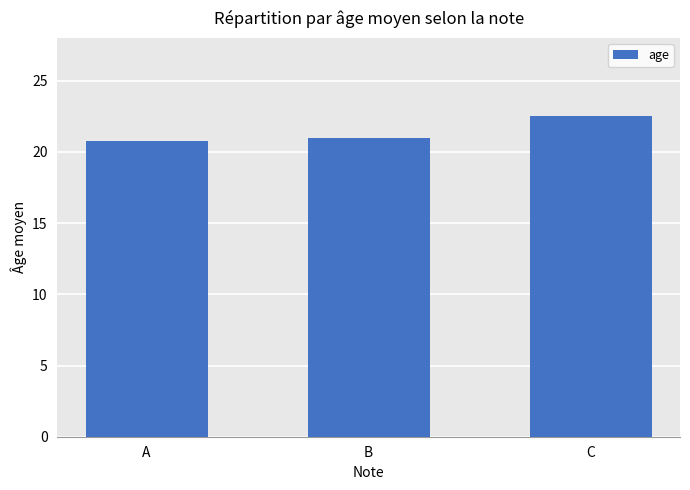

Between C and A, which is larger?

C